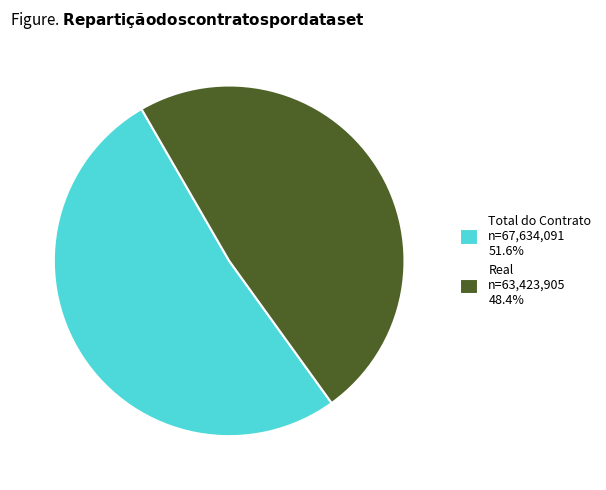

Is the sum of Real n=63,423,905 48.4% and Total do Contrato n=67,634,091 51.6% greater than half?

Yes